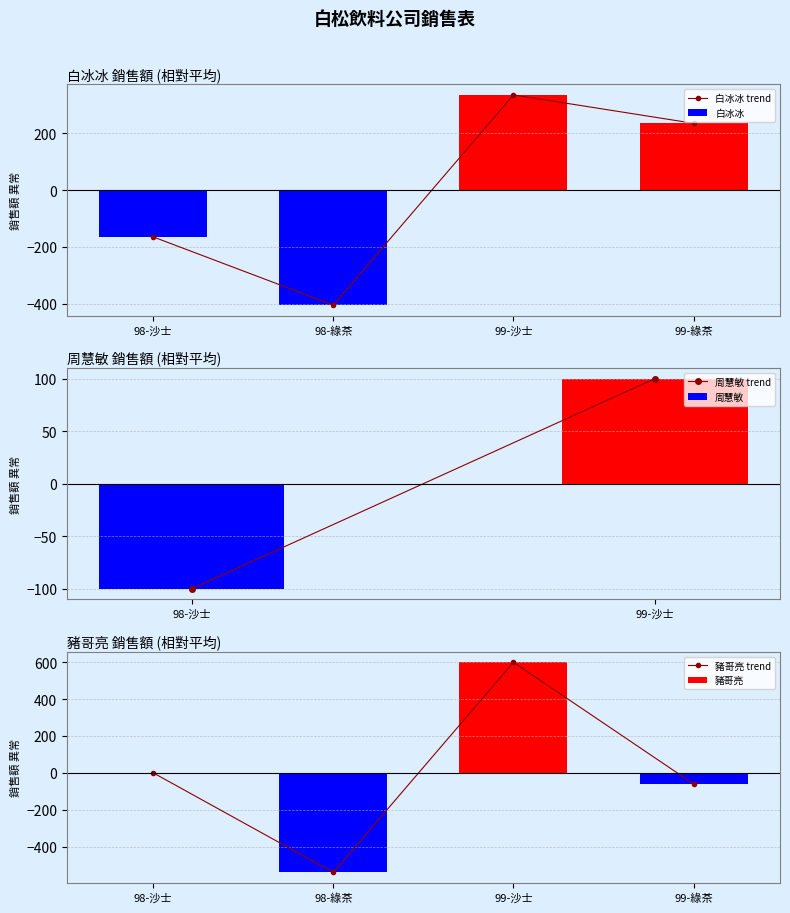

At which label is 白冰冰 trend closest to -35?

98-沙士